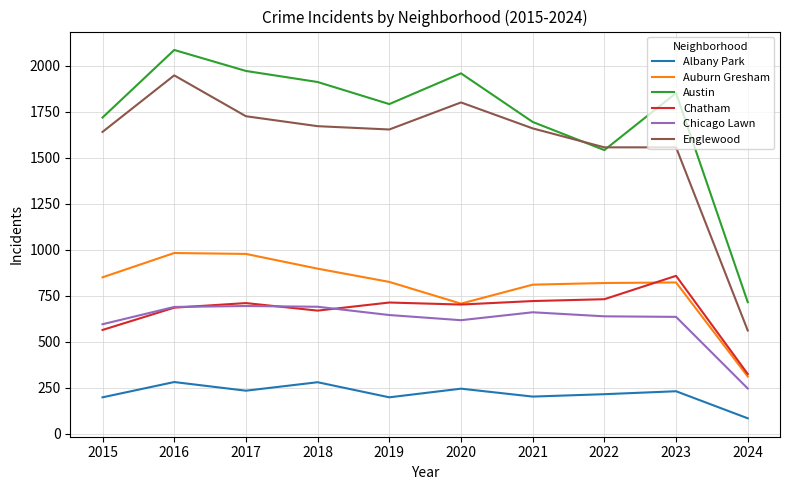

What is the difference between the highest and lowest values at 2016?

1804